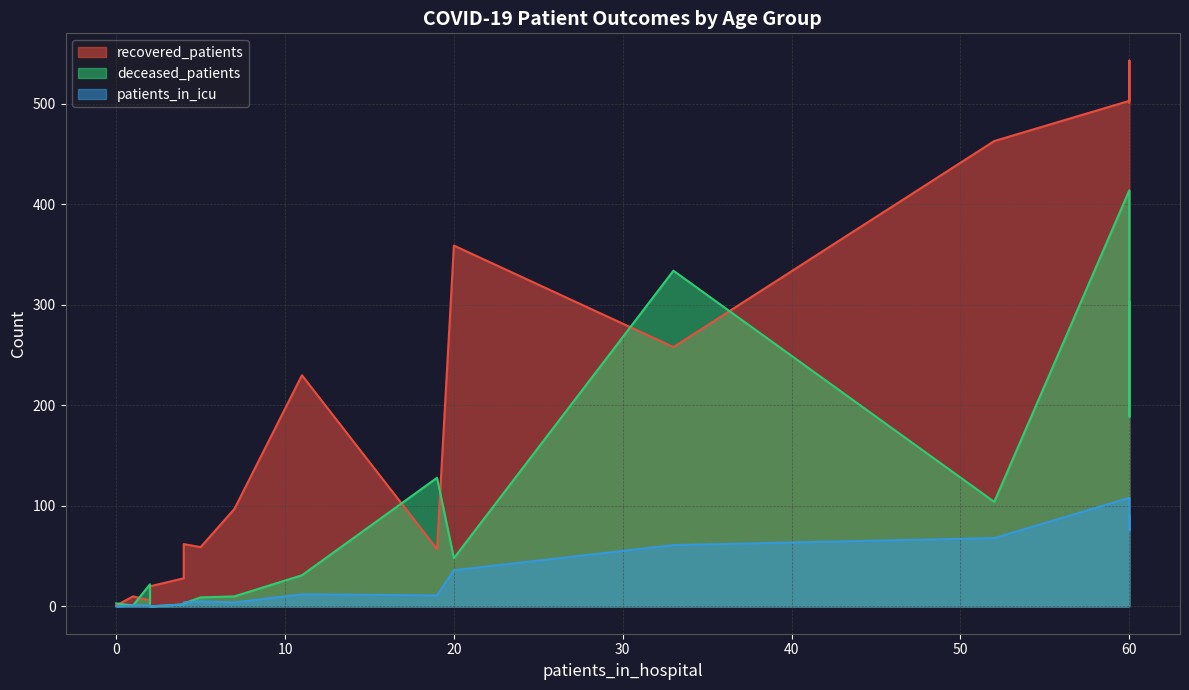

At how many categories does at least one series exceed 272?

6